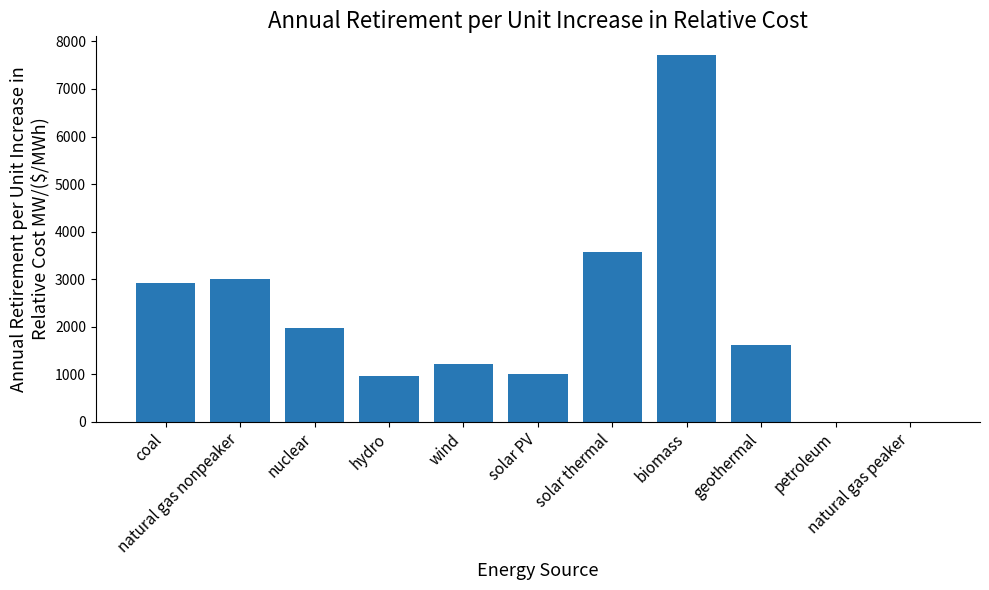

The value at hydro is 1255.9. True or false?

False